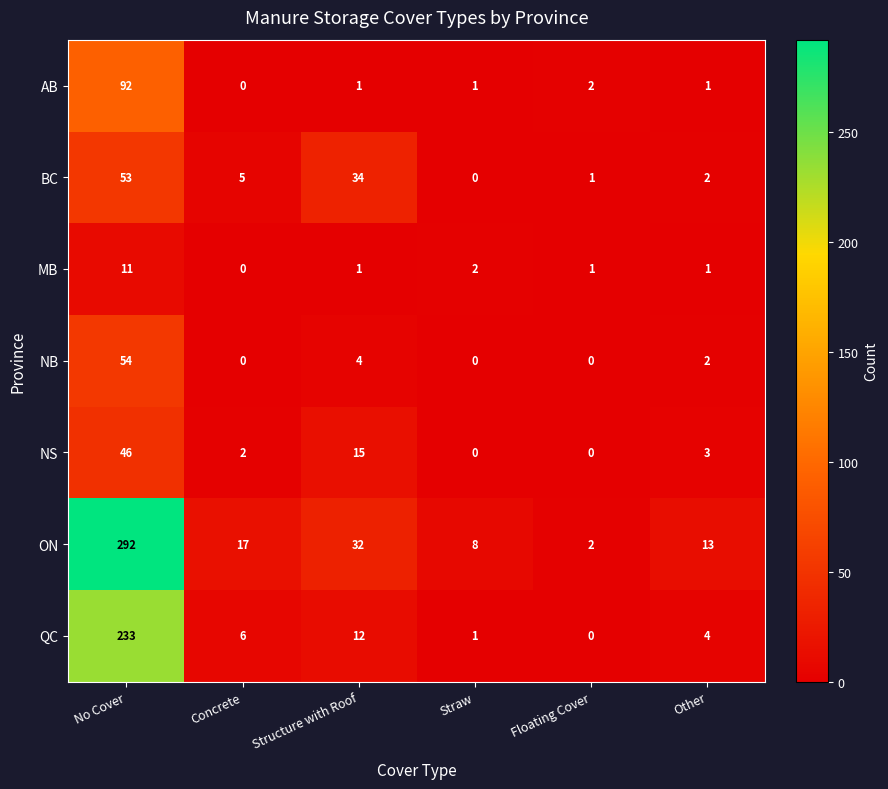

What is the maximum value for AB?

92